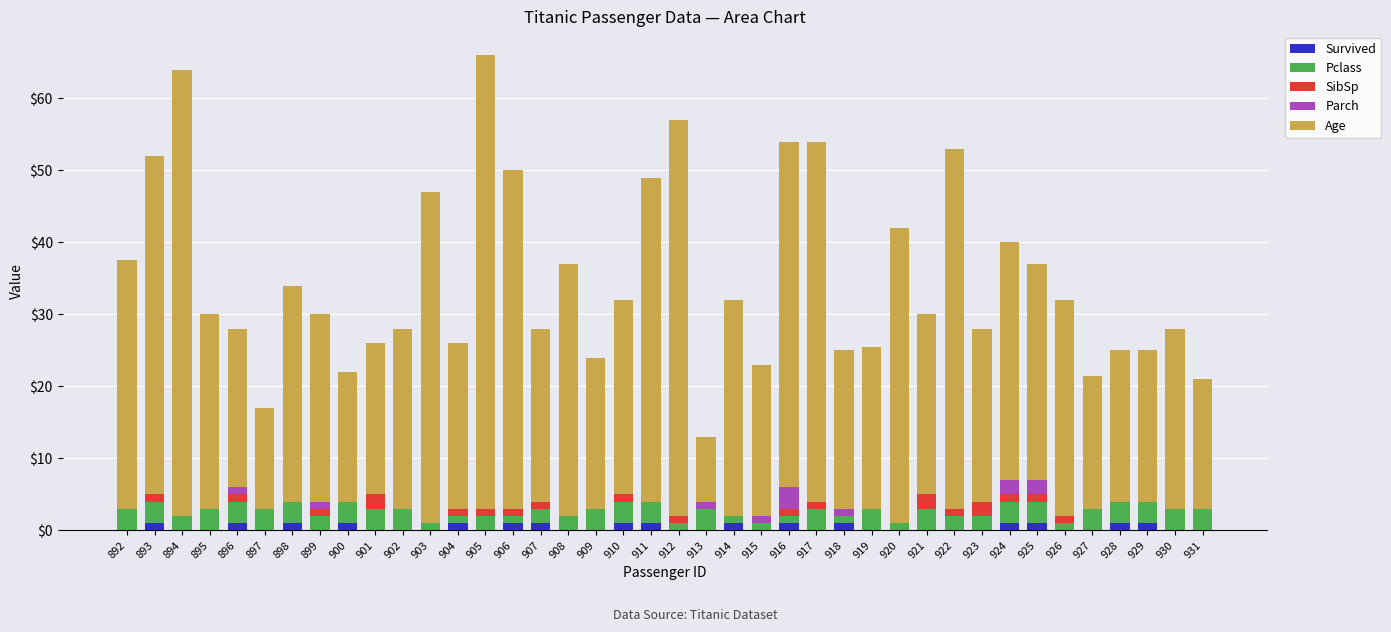

Is it true that Survived equals 1.0 at 911?

True